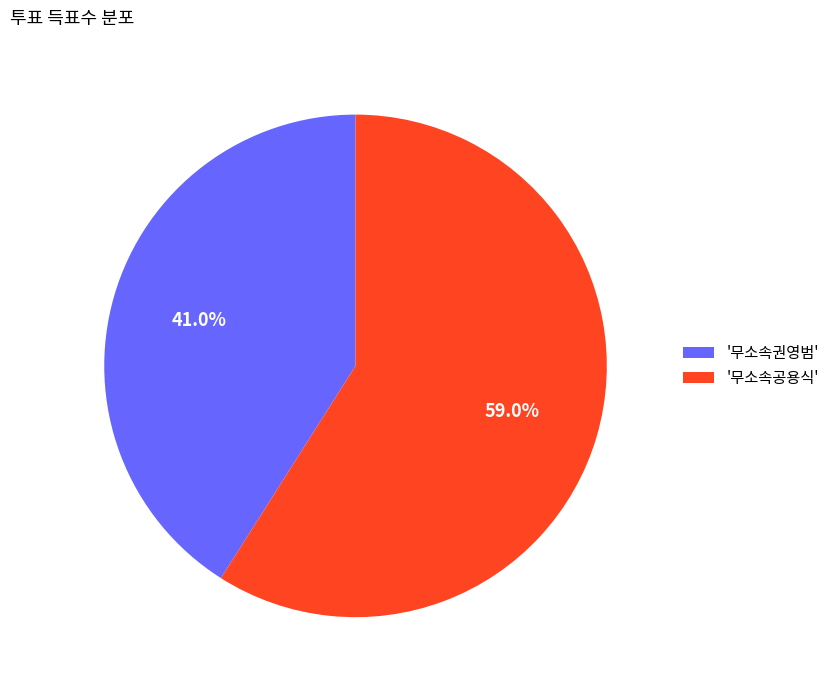

How many segments does this pie chart have?

2